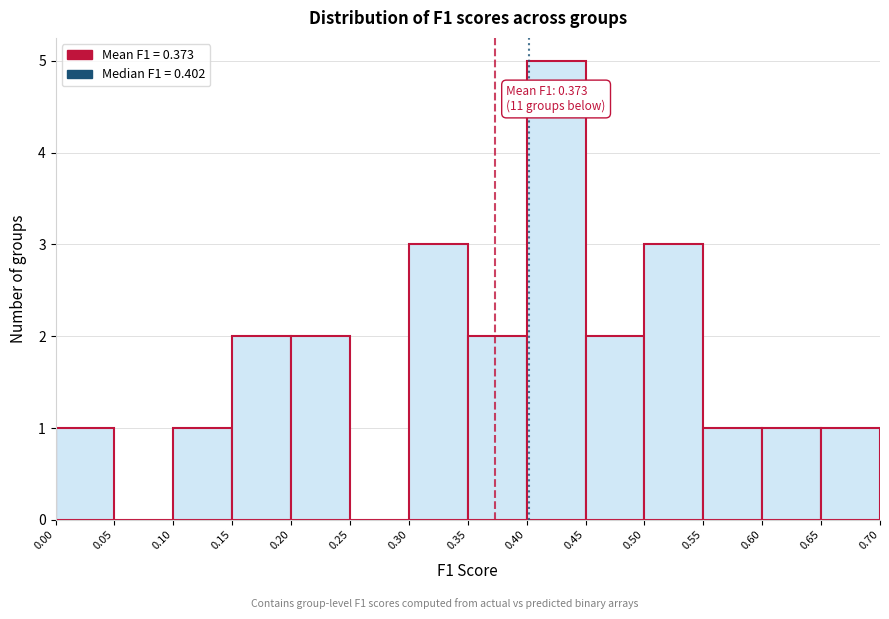

Which range on the x-axis has the tallest bar?

0.40 to 0.45